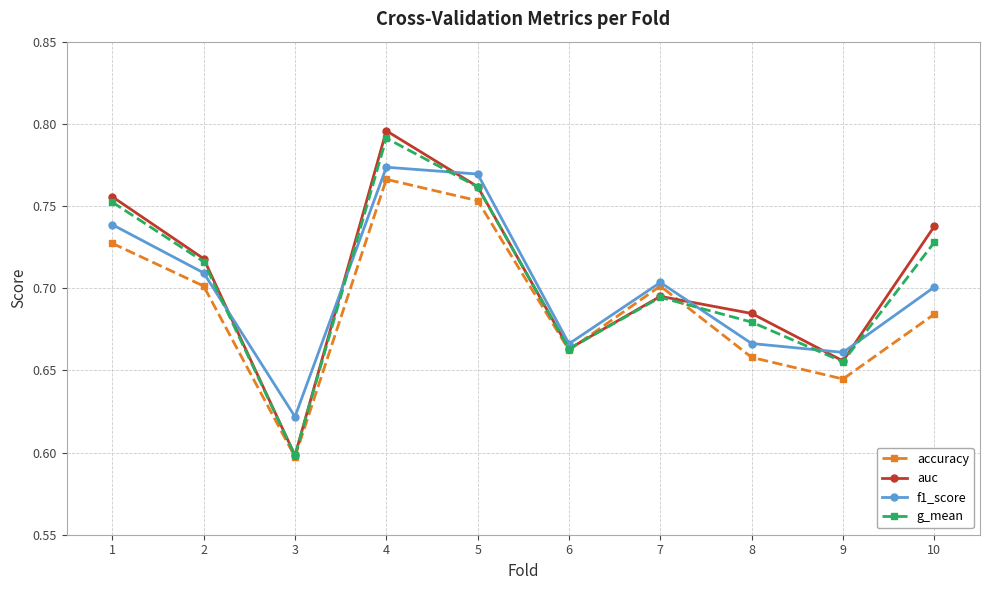

Which series ends up on top after the final intersection of f1_score and auc?

auc